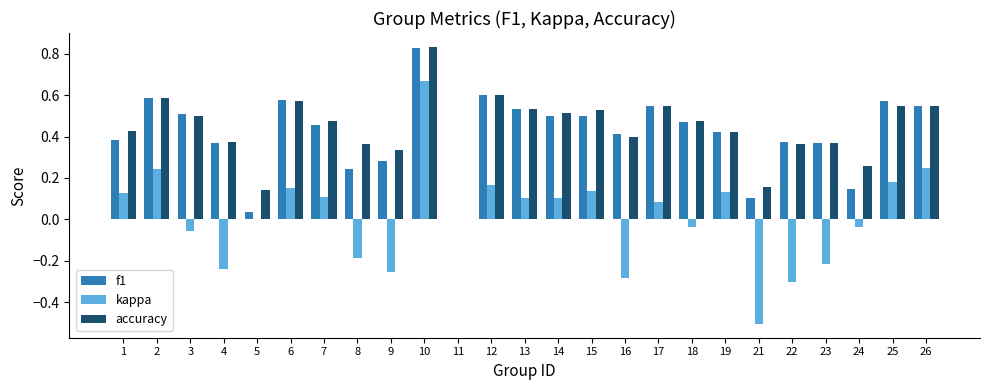

Is the value of kappa at 2 greater than the value of f1 at 22?

No